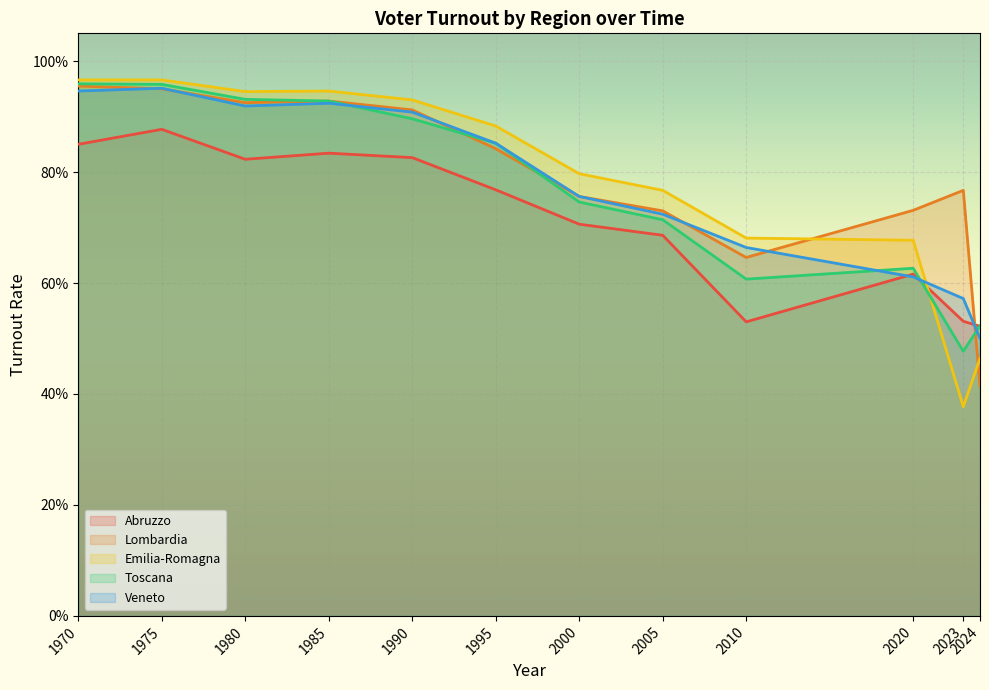

Reading left to right, list all the values displayed in this chart.

Abruzzo: 1970=0.8	1975=0.9	1980=0.8	1985=0.8	1990=0.8	1995=0.8	2000=0.7	2005=0.7	2010=0.5	2020=0.6	2023=0.5	2024=0.5
Lombardia: 1970=1.0	1975=0.9	1980=0.9	1985=0.9	1990=0.9	1995=0.8	2000=0.8	2005=0.7	2010=0.6	2020=0.7	2023=0.8	2024=0.4
Emilia-Romagna: 1970=1.0	1975=1.0	1980=0.9	1985=0.9	1990=0.9	1995=0.9	2000=0.8	2005=0.8	2010=0.7	2020=0.7	2023=0.4	2024=0.5
Toscana: 1970=1.0	1975=1.0	1980=0.9	1985=0.9	1990=0.9	1995=0.9	2000=0.7	2005=0.7	2010=0.6	2020=0.6	2023=0.5	2024=0.5
Veneto: 1970=0.9	1975=1.0	1980=0.9	1985=0.9	1990=0.9	1995=0.9	2000=0.8	2005=0.7	2010=0.7	2020=0.6	2023=0.6	2024=0.5